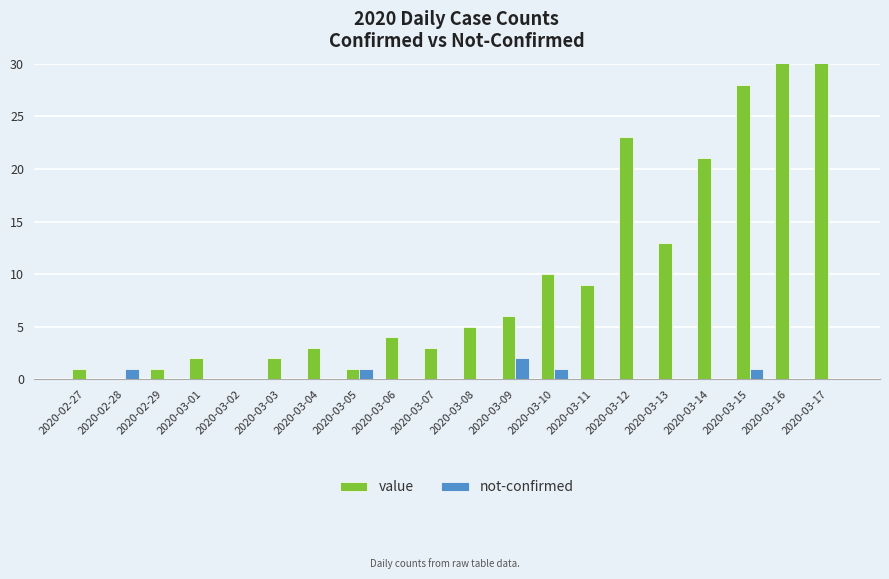

What is the spread (max minus min) of values at 2020-02-27?

1